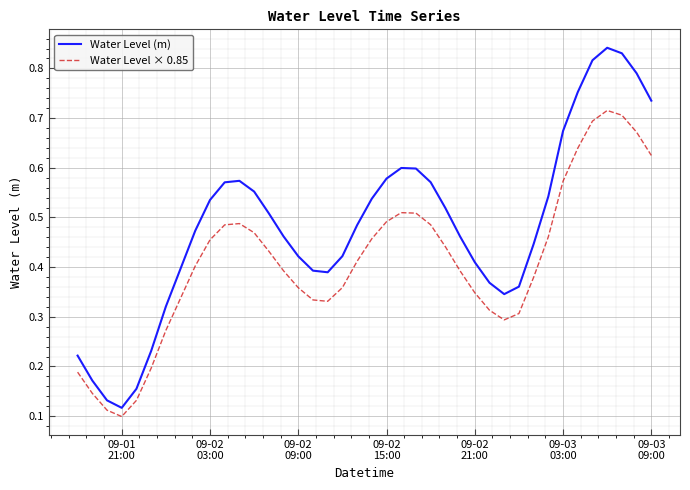

Which series has the widest spread of values?

Water Level (m)